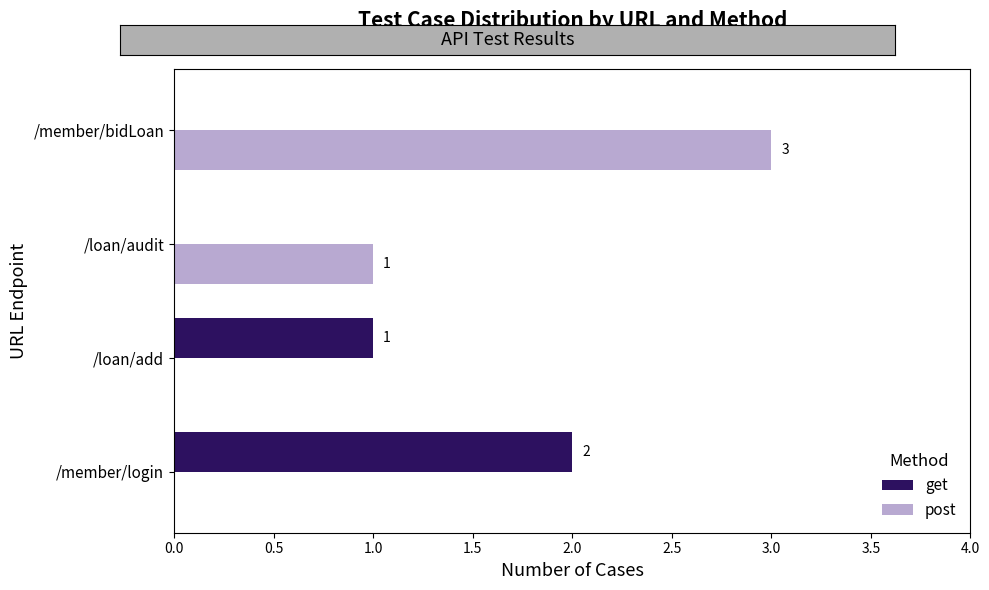

What is the sum of the get values at /loan/add and /member/login?

3